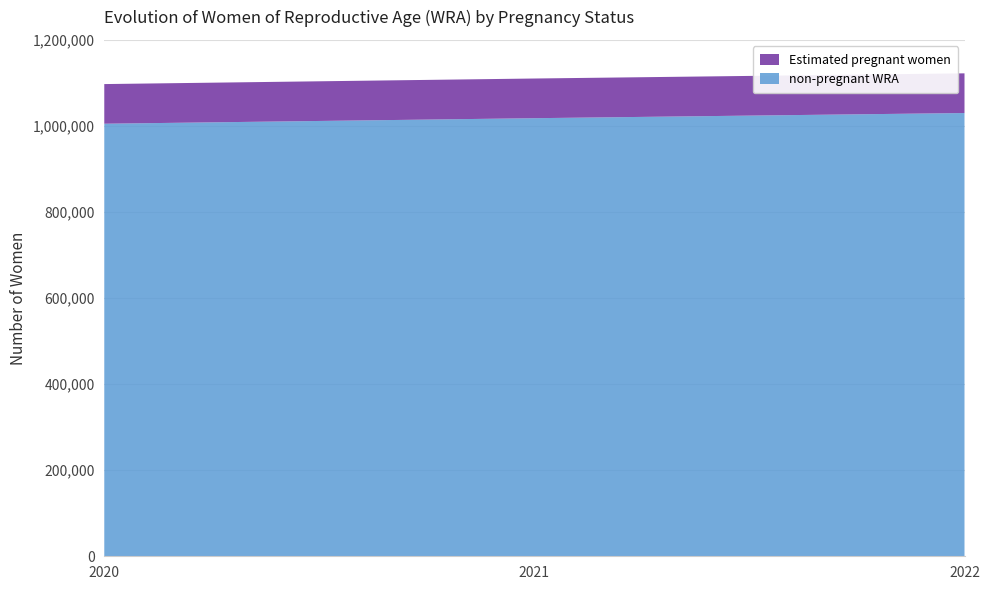

Reading right to left, what are all the values shown in this chart?

non-pregnant WRA: 1030033.4	1018023.5	1005173.1
Estimated pregnant women: 92222.6	92214.5	92128.9